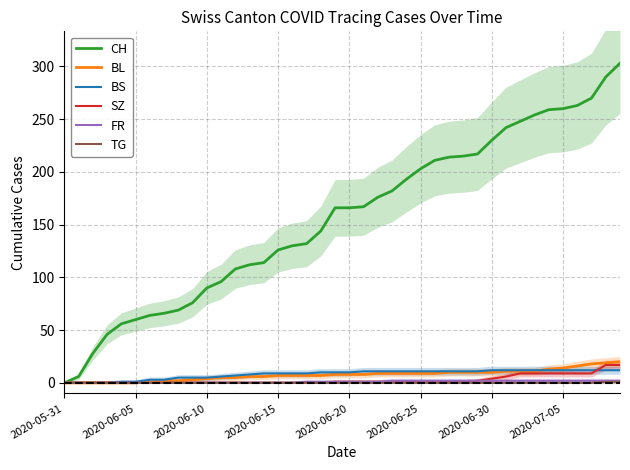

At which category does the chart reach its minimum across all series?

2020-05-31